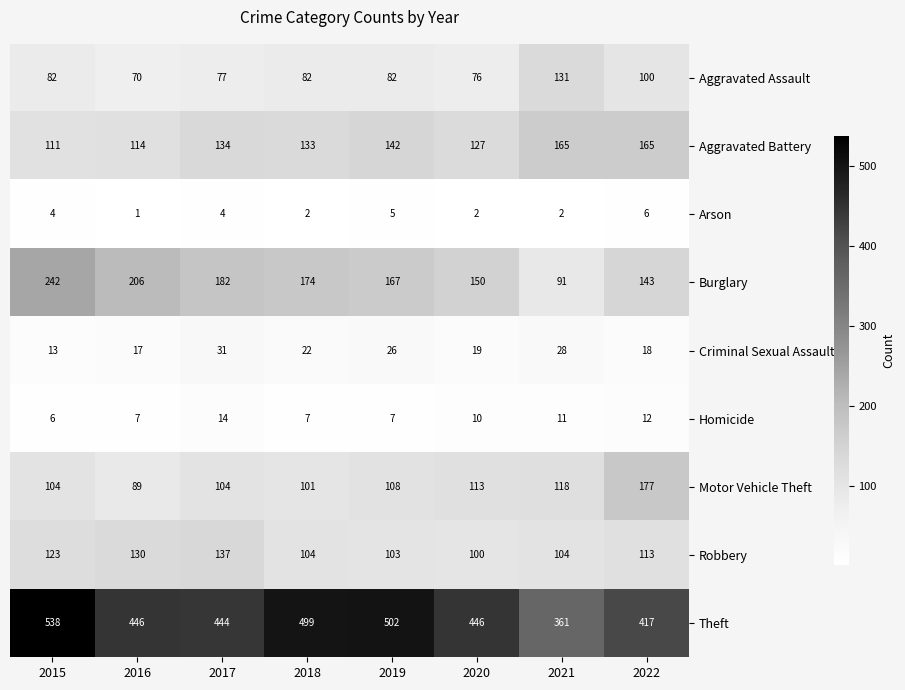

At which category is the sum across all series the highest?

2015